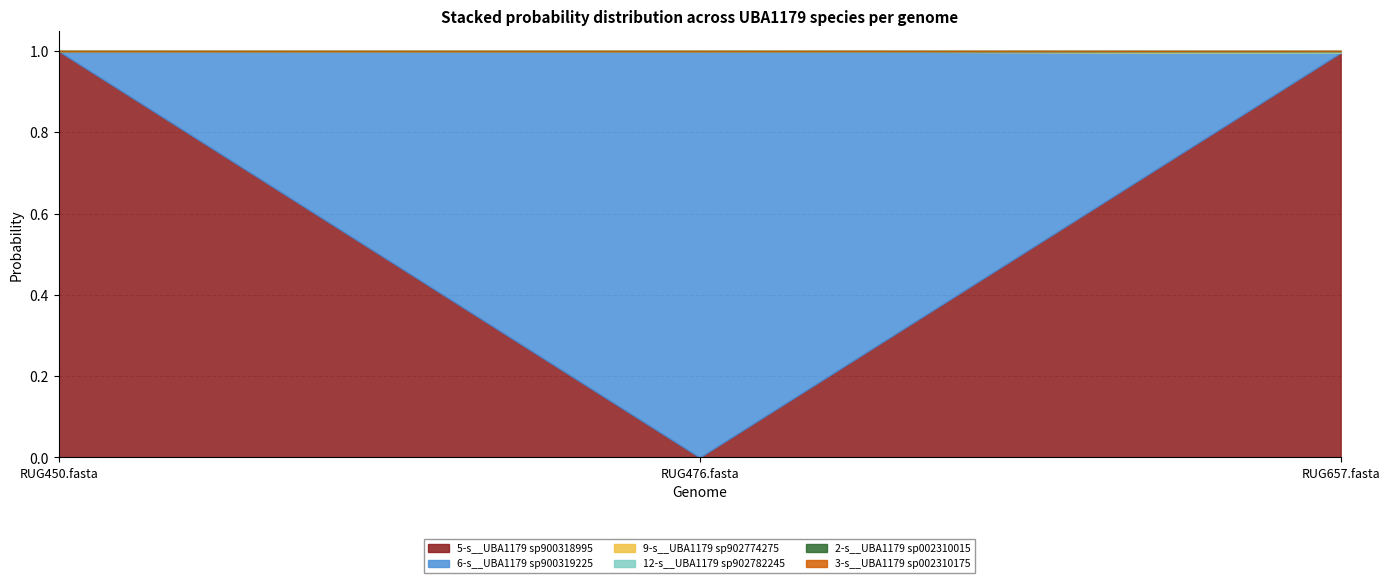

What are all the series names shown in the legend?

5-s__UBA1179 sp900318995, 6-s__UBA1179 sp900319225, 9-s__UBA1179 sp902774275, 12-s__UBA1179 sp902782245, 2-s__UBA1179 sp002310015, 3-s__UBA1179 sp002310175